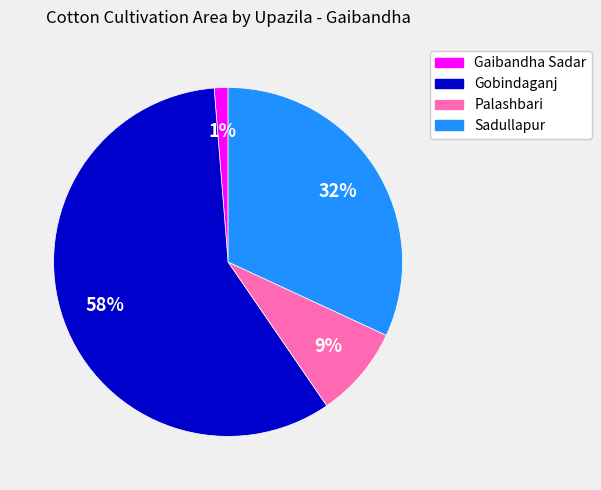

Is it true that Palashbari is 20% of the pie?

False